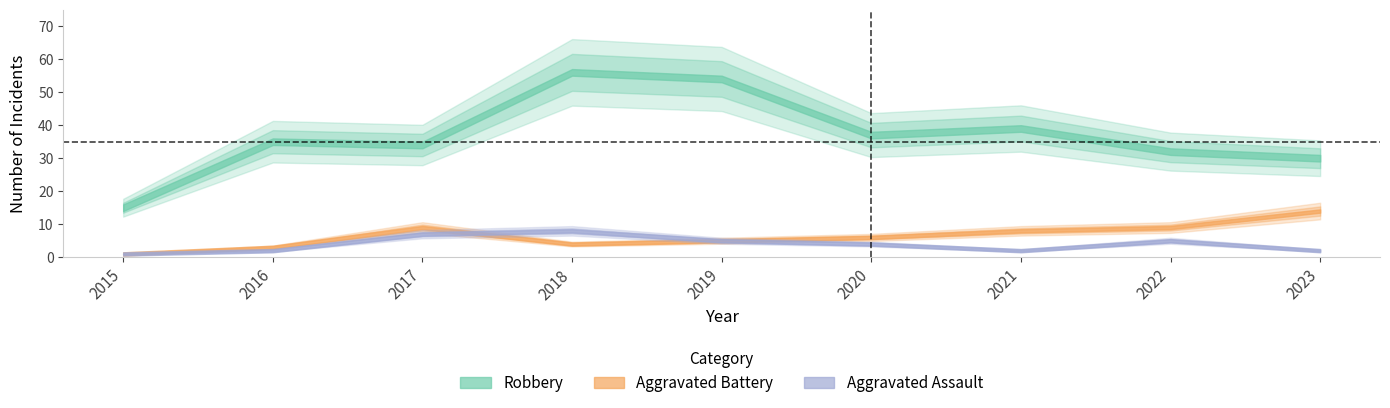

What is the difference between the Aggravated Assault values at 2019 and 2015?

4